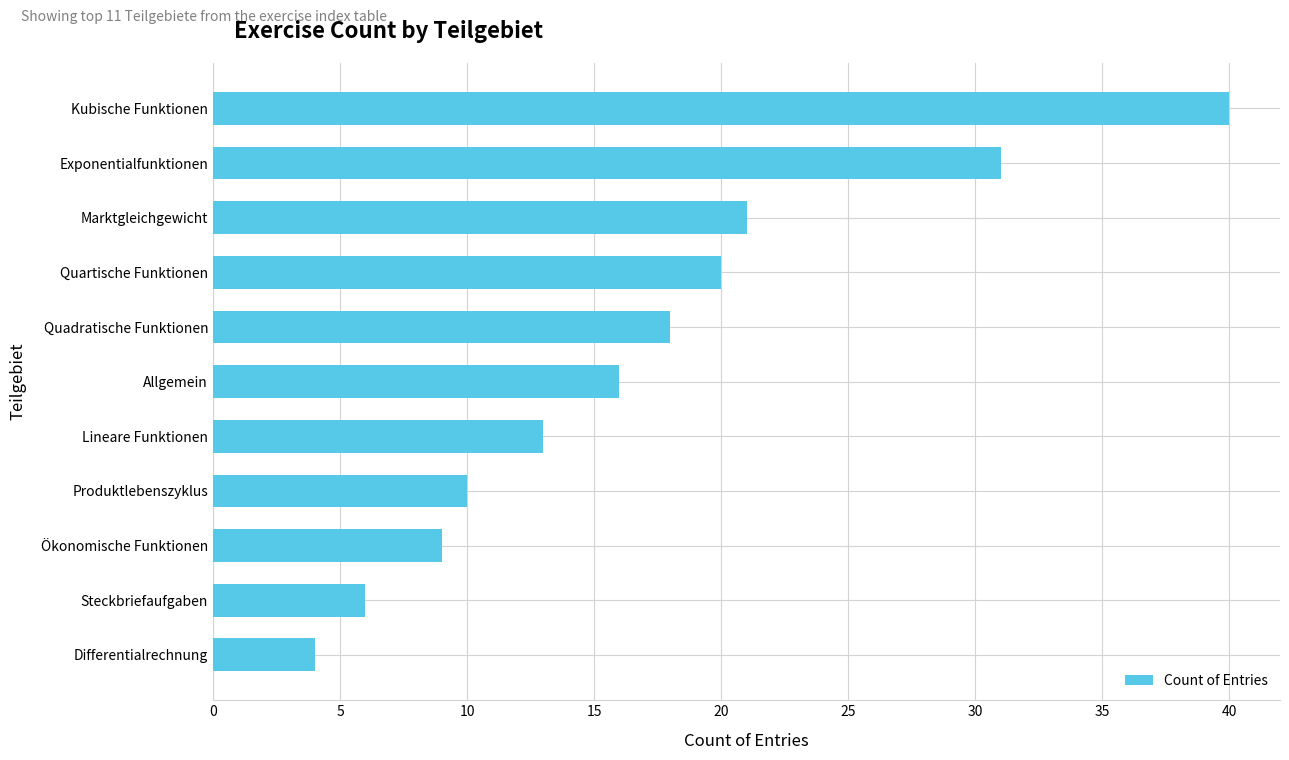

How many values are below 16?

5